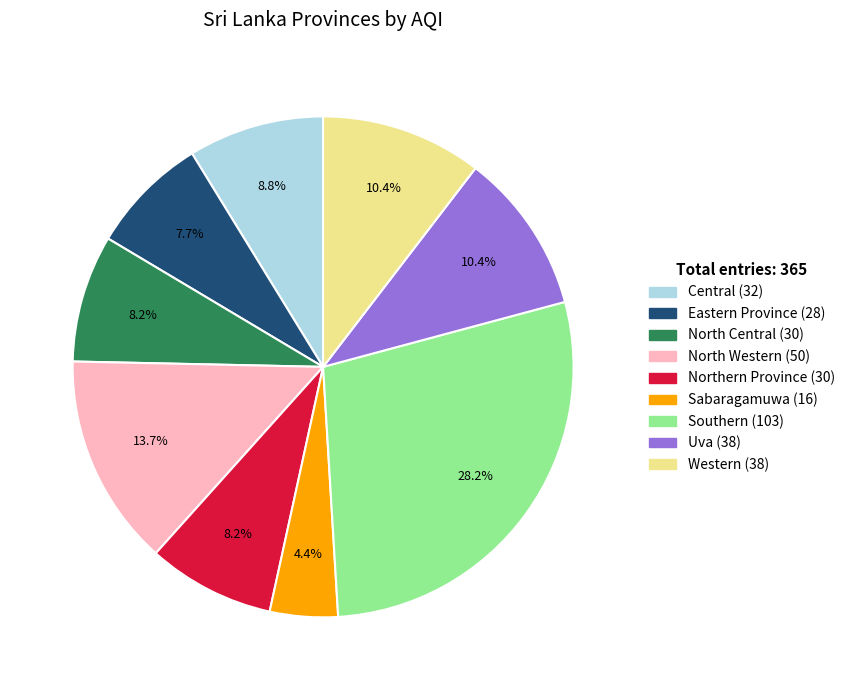

Does Northern Province account for over 50% of the chart?

No